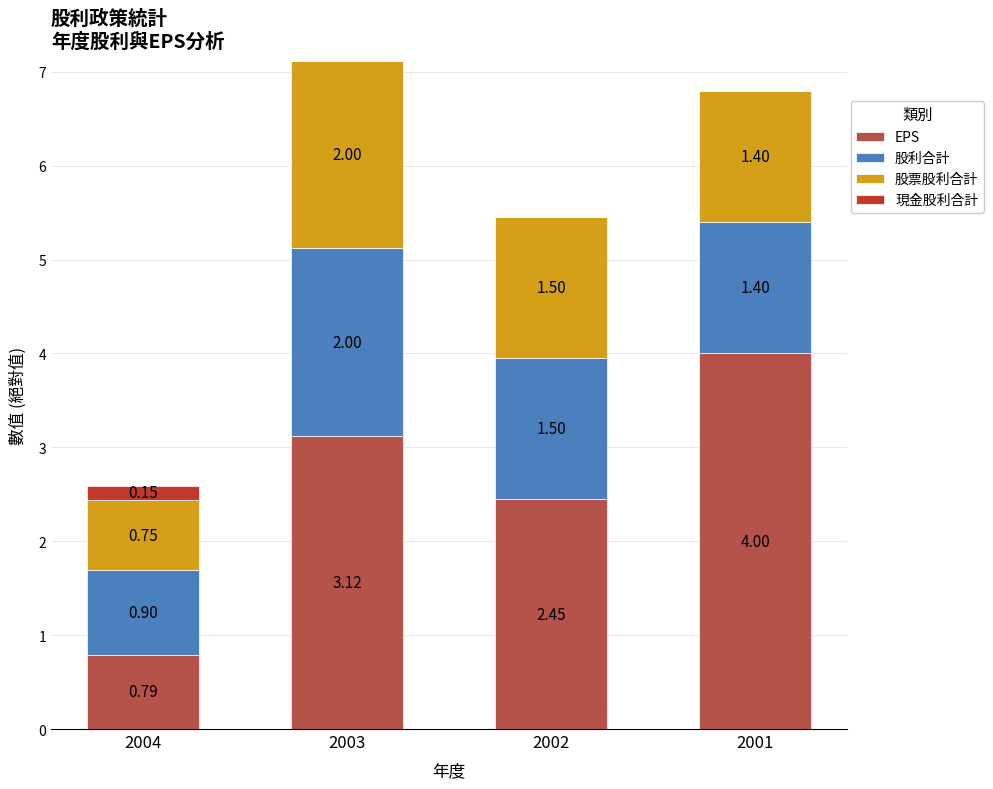

At which category is the sum across all series the highest?

2003